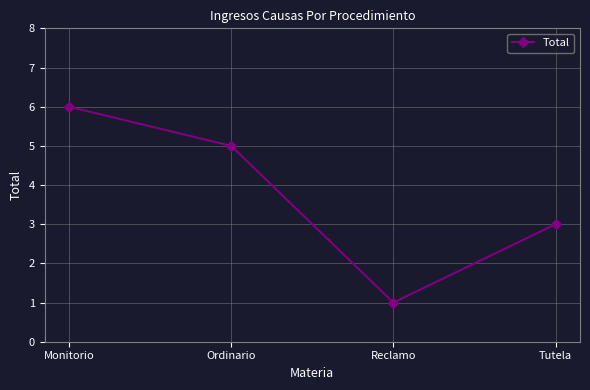

What is the difference between the second highest and second lowest values?

2